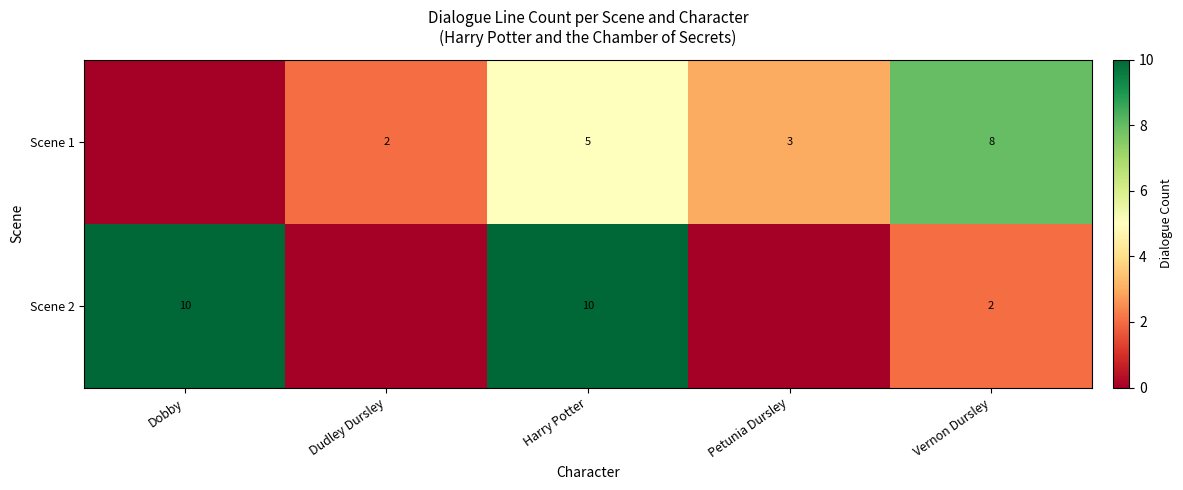

True or false: Scene 2 has a value of 2 at Vernon Dursley.

True